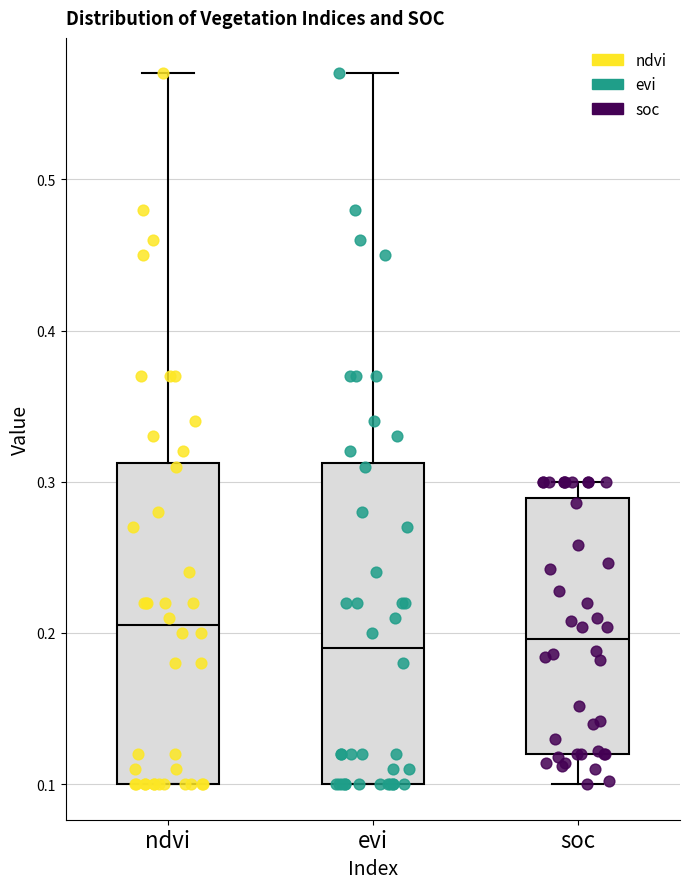

Reading left to right, transcribe this box plot: for each box, give where its median line is, the range the box spans, and where its two whiskers end, as read against the y-axis. The values are not printed on the chart, so give them approximately, as read against the axis.

ndvi: median 0.21, box 0.10 to 0.31, whiskers 0.10 to 0.57
evi: median 0.19, box 0.10 to 0.31, whiskers 0.10 to 0.57
soc: median 0.20, box 0.12 to 0.29, whiskers 0.10 to 0.30